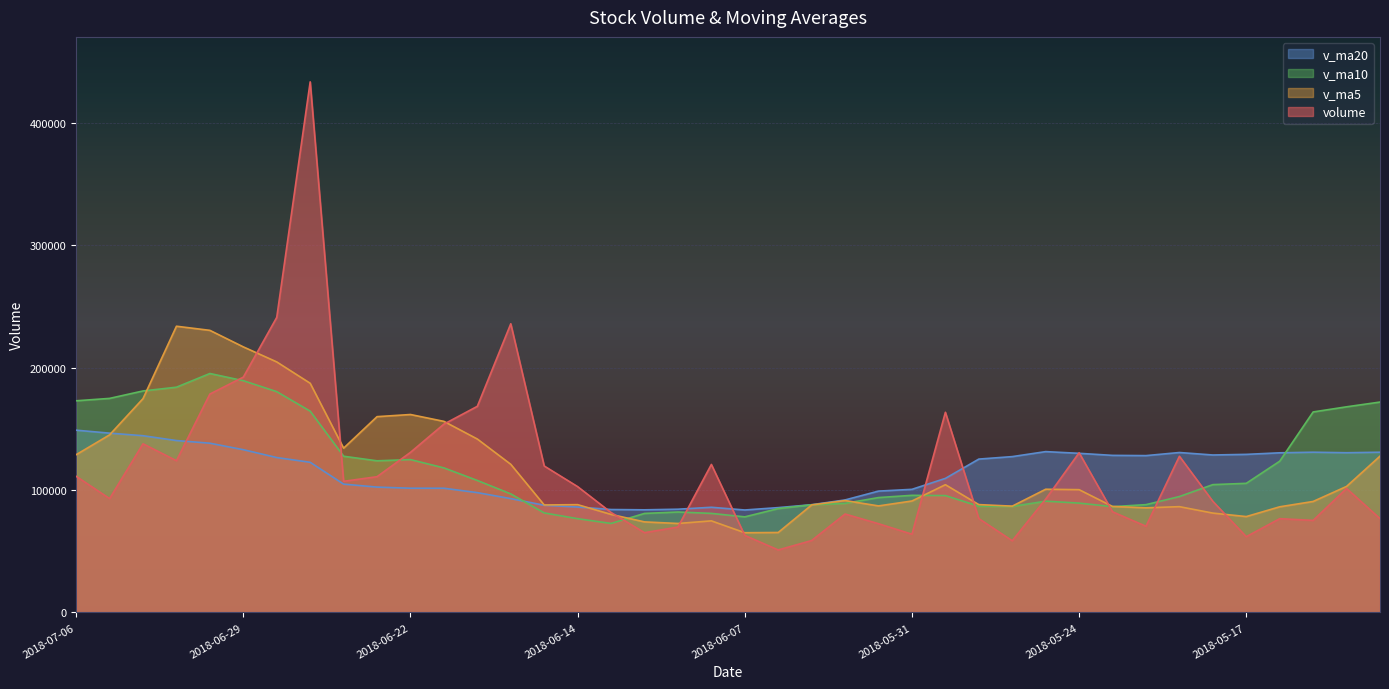

Which series has the largest range (max minus min)?

volume